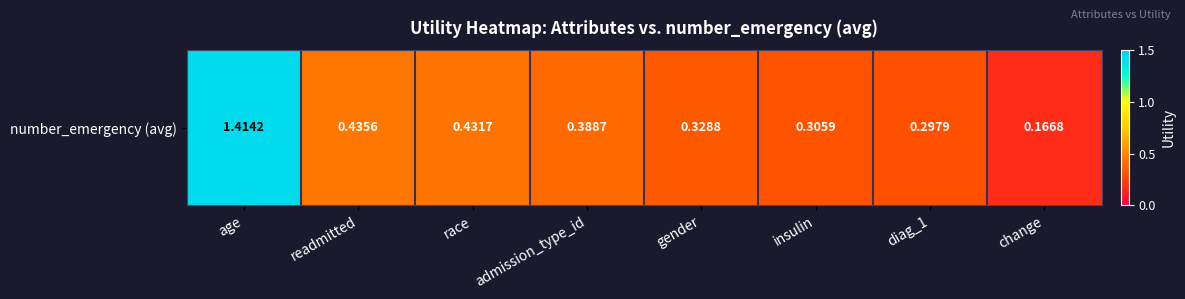

List the labels in order of value, smallest first.

change, diag_1, insulin, gender, admission_type_id, race, readmitted, age